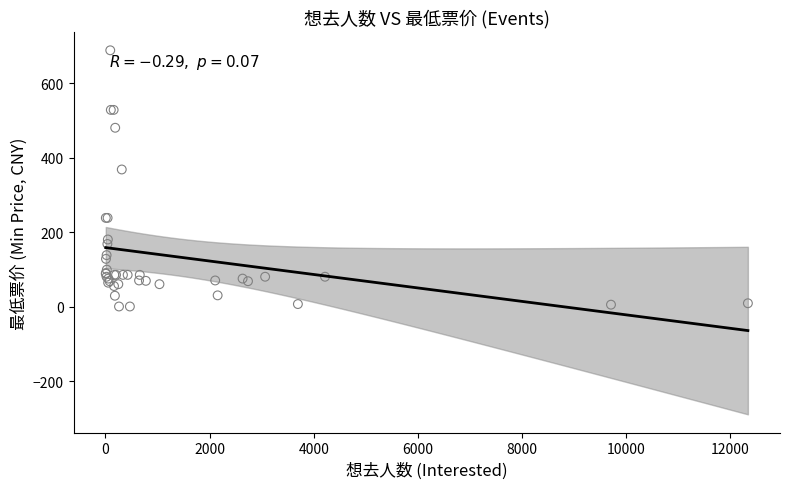

What Y value in the scatter plot is closest to 344?

368.0